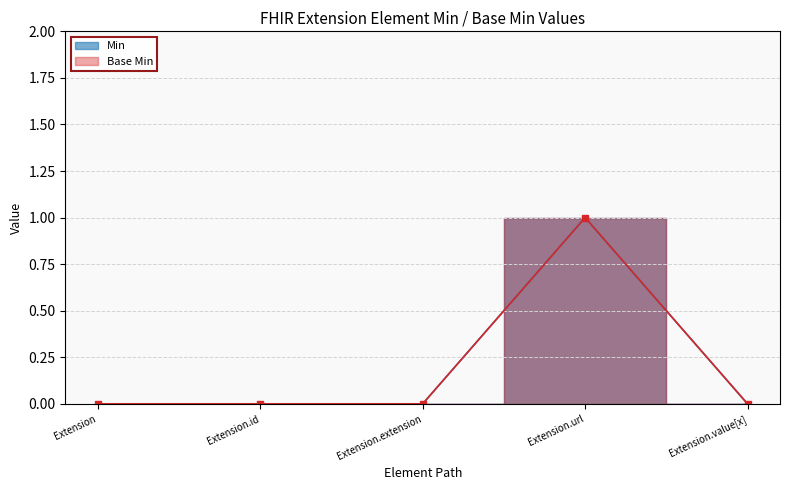

Is the value of Extension.id at Extension greater than the value of Extension.url at Extension?

No